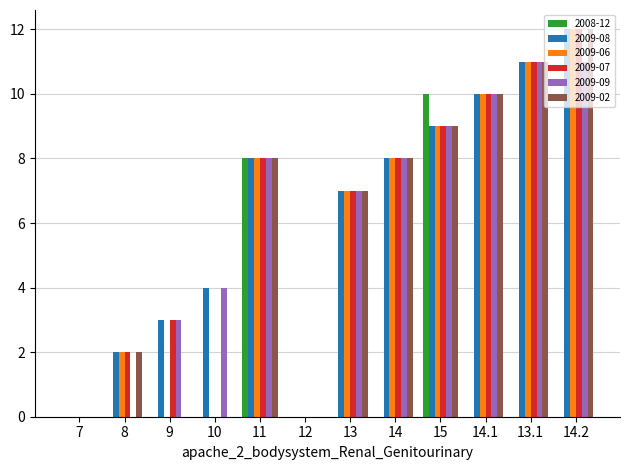

Reading right to left, transcribe all the data shown in this chart.

2008-12: 0	0	0	10	0	0	0	8	0	0	0	0
2009-08: 12	11	10	9	8	7	0	8	4	3	2	0
2009-06: 12	11	10	9	8	7	0	8	0	0	2	0
2009-07: 12	11	10	9	8	7	0	8	0	3	2	0
2009-09: 11	11	10	9	8	7	0	8	4	3	0	0
2009-02: 12	11	10	9	8	7	0	8	0	0	2	0